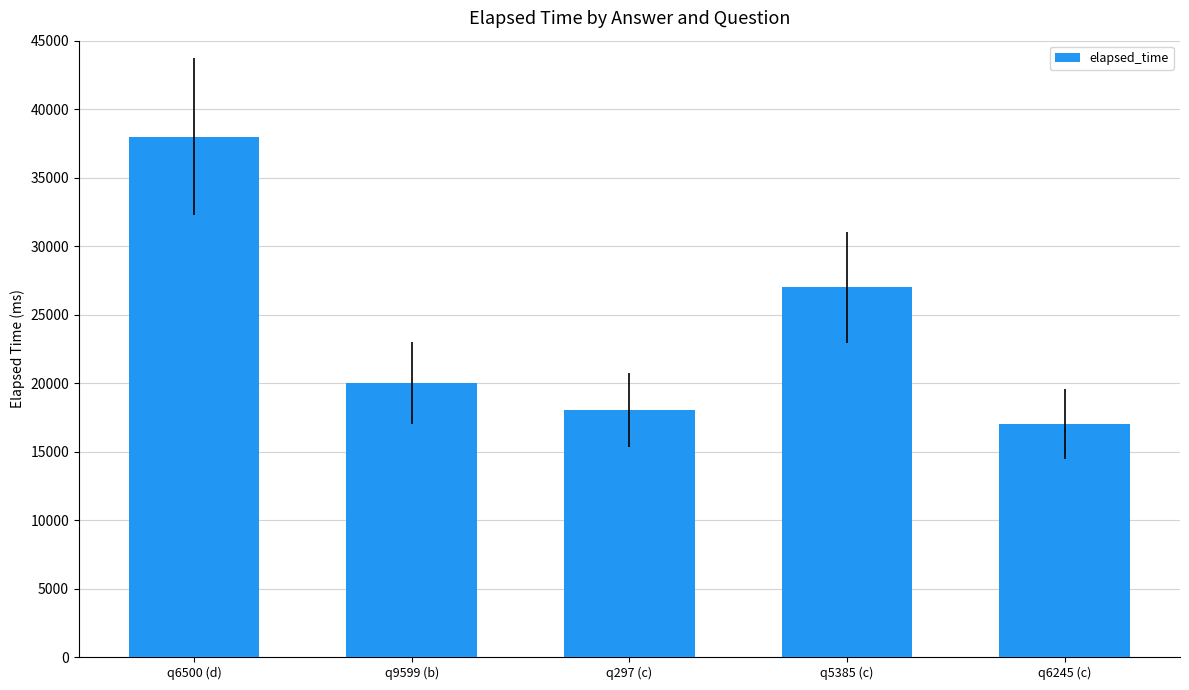

True or false: the data shows 20000 at q9599 (b).

True